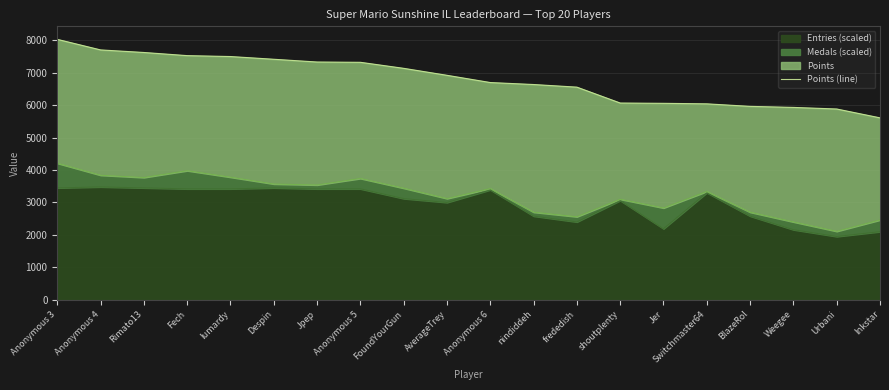

Reading left to right, extract all data points from this chart.

8031	7705	7626	7529	7501	7417	7332	7323	7137	6922	6699	6638	6557	6067	6058	6042	5964	5932	5883	5610